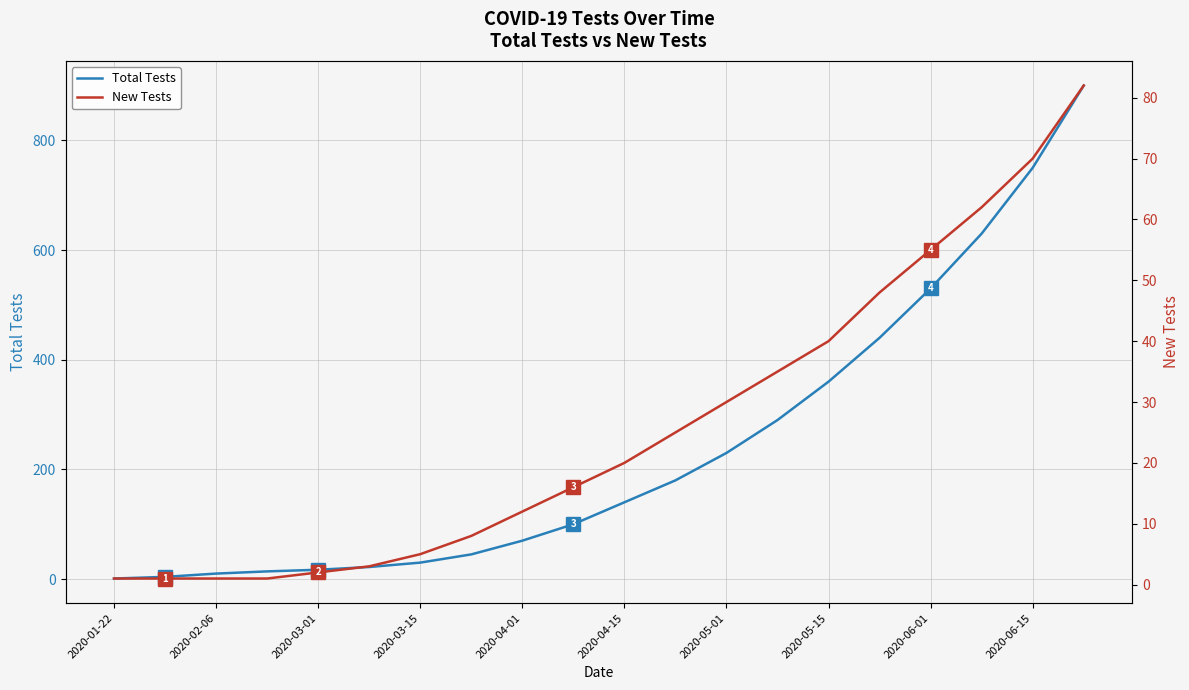

True or false: Total Tests and New Tests intersect in this chart.

False